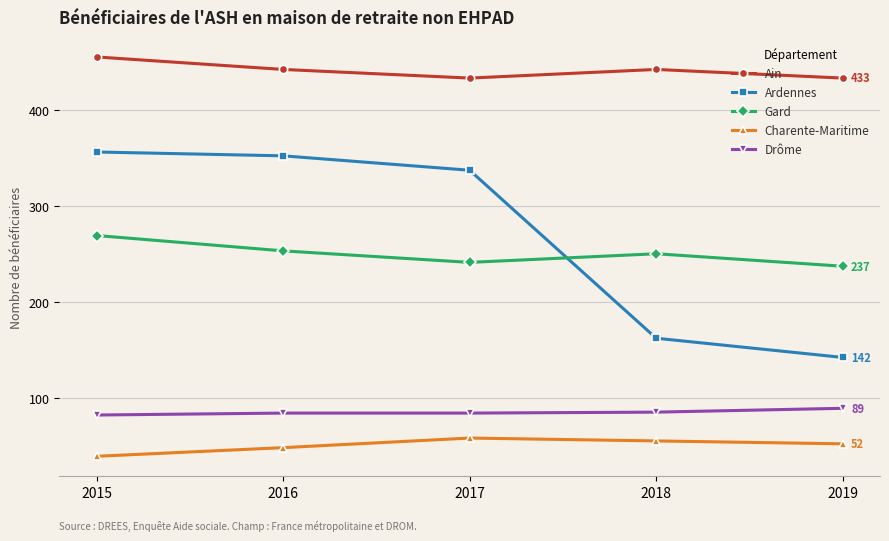

What is the approximate value of Charente-Maritime at 2019, to the nearest 5?

50